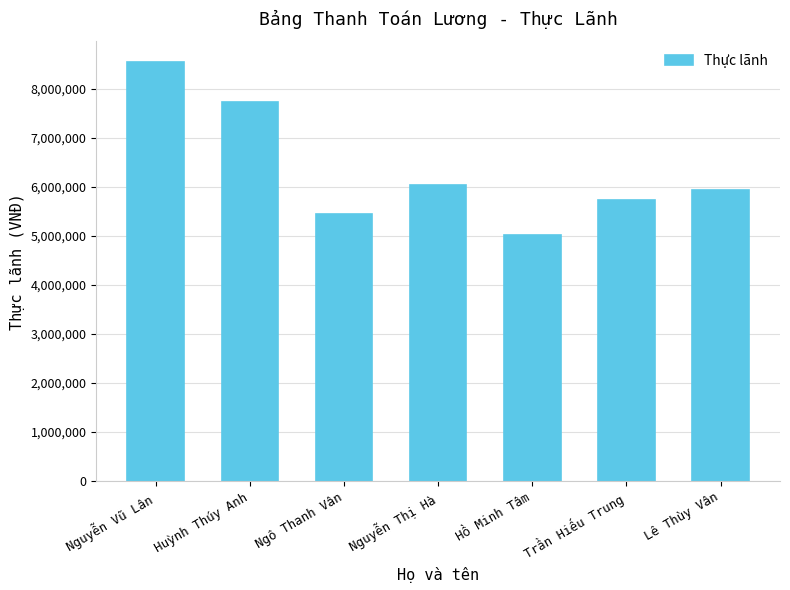

Read the value at Lê Thùy Vân, to the nearest 100.

5932600